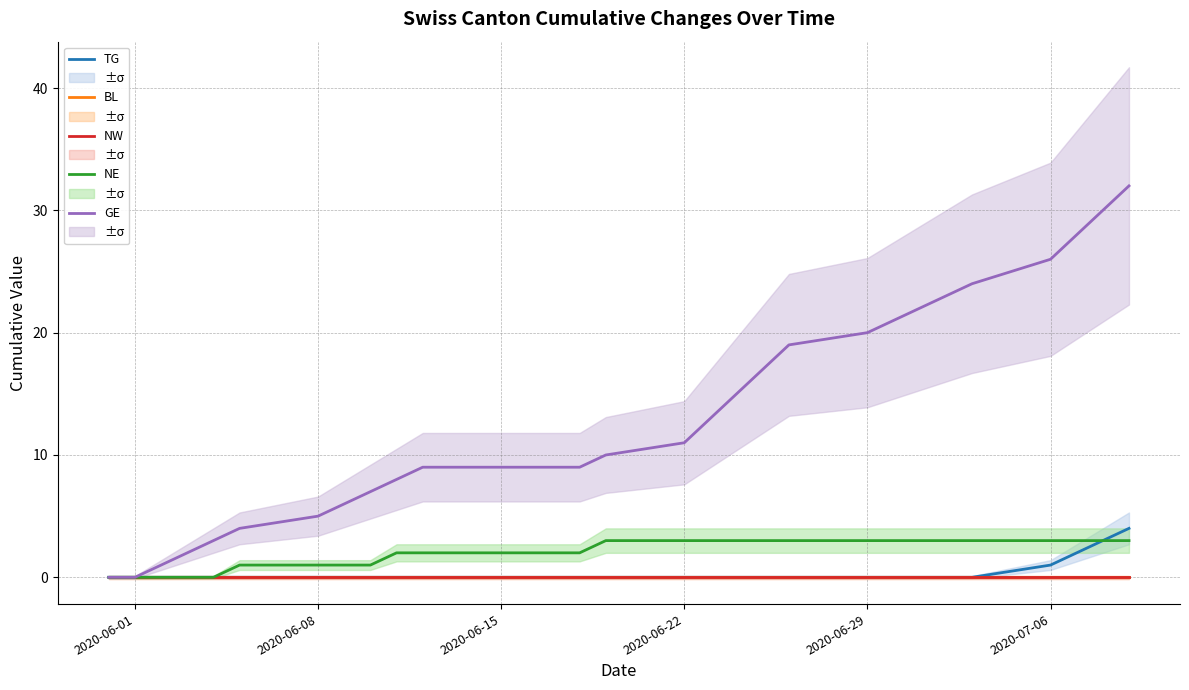

True or false: GE and NE cross at least once.

False